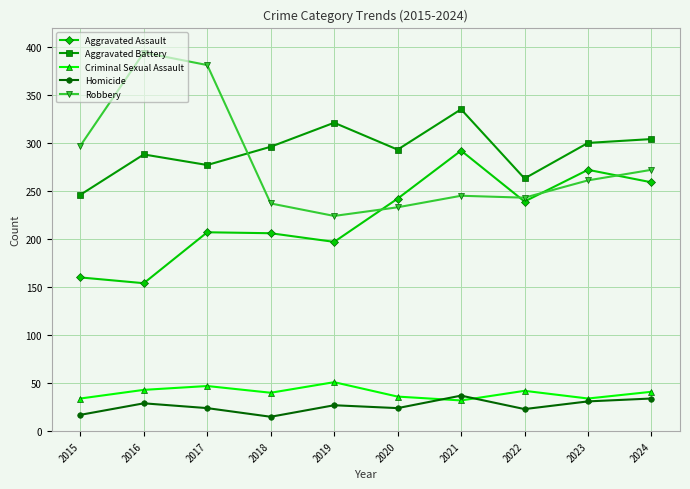

What are all the series names shown in the legend?

Aggravated Assault, Aggravated Battery, Criminal Sexual Assault, Homicide, Robbery